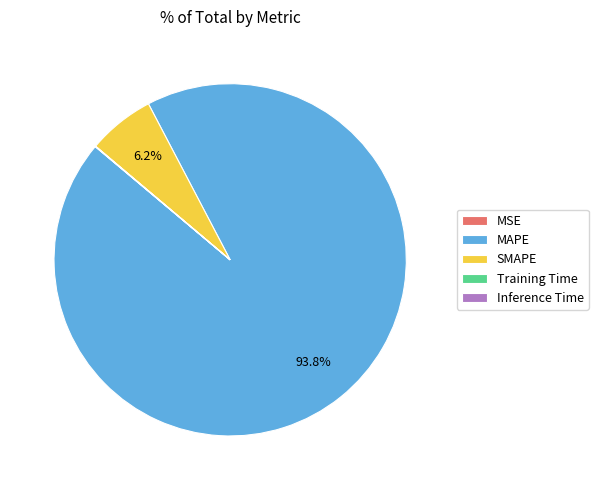

Does any single category account for the majority?

Yes